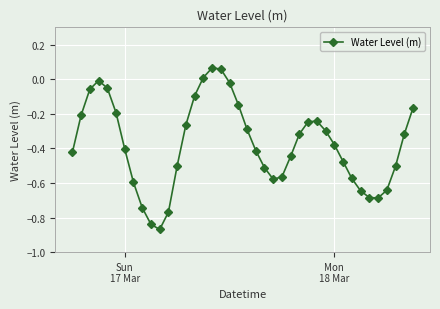

True or false: there are more than 2 points higher than both neighbors.

True